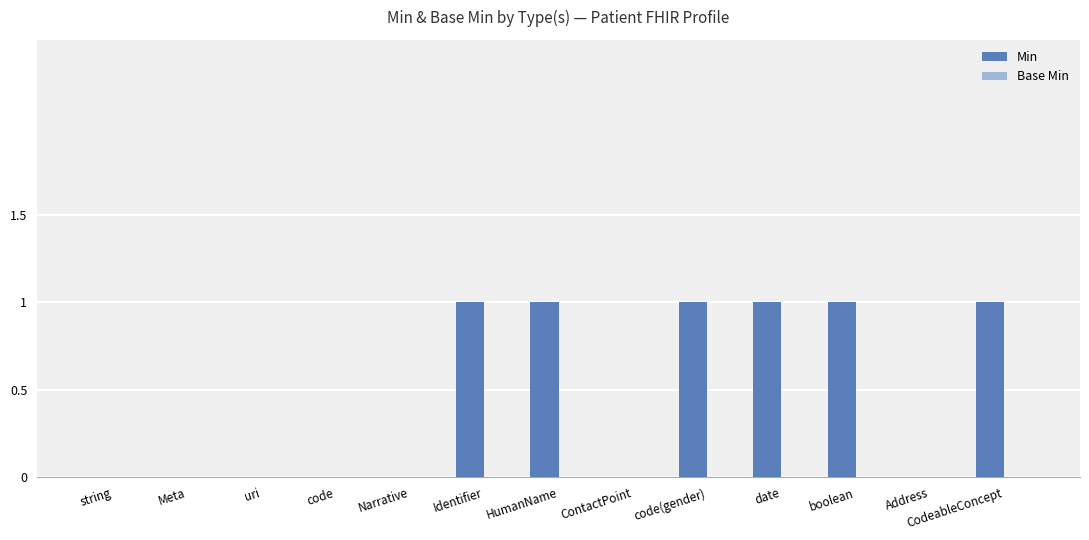

What is the sum of all values?

6